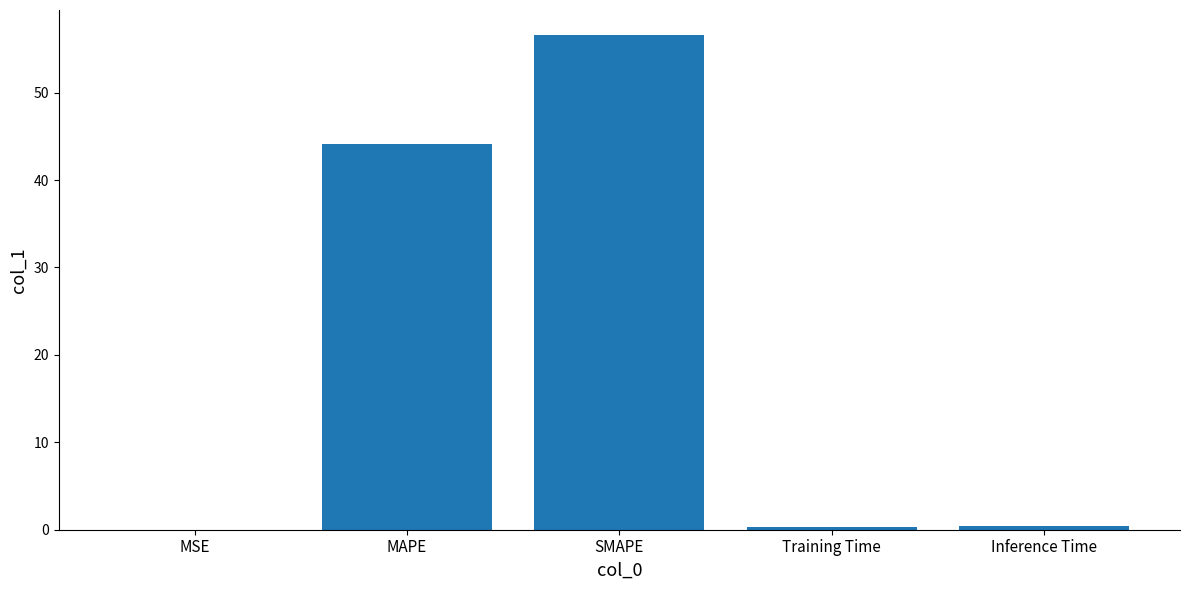

The chart shows a value of 0.0 at MSE. True or false?

True